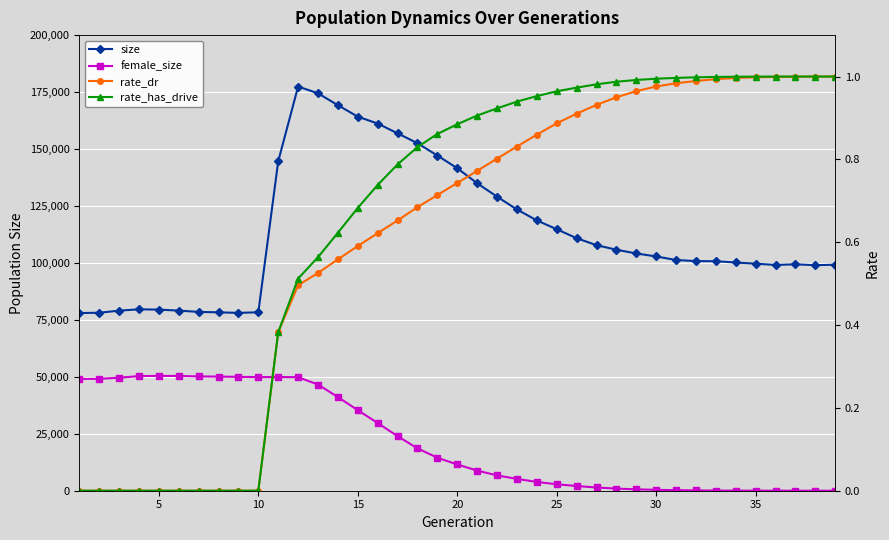

Does the chart display data point markers on the line(s)?

Yes